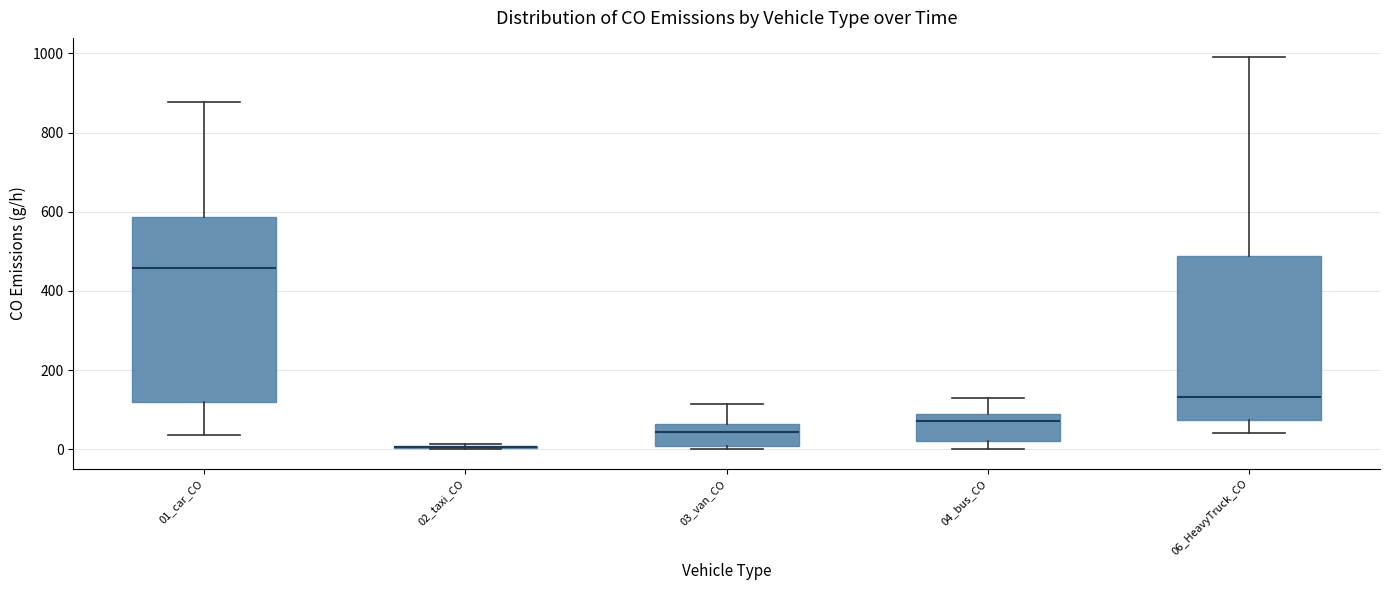

Comparing the boxes themselves (not the whiskers), which one is the tallest?

01_car_CO